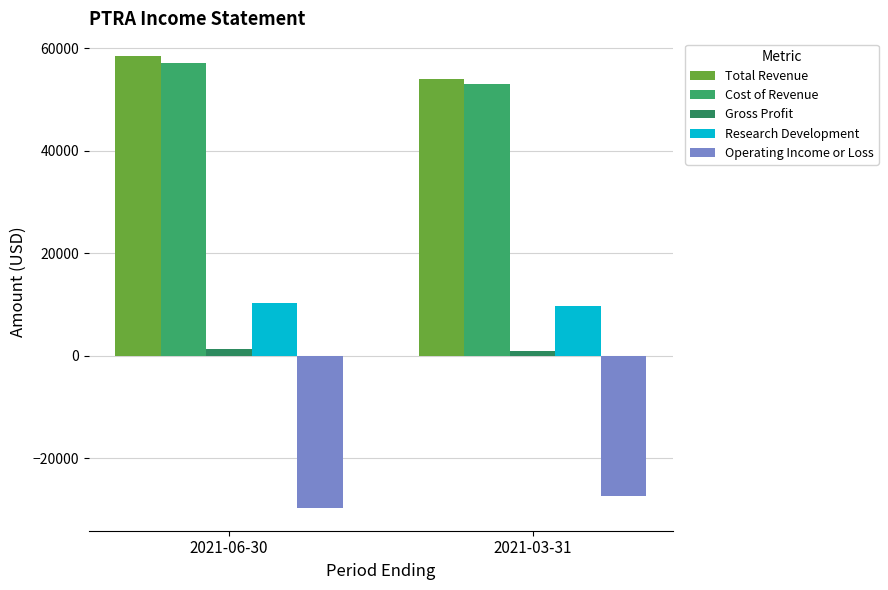

Reading left to right, transcribe all the data shown in this chart.

Total Revenue: 2021-06-30=58500	2021-03-31=54000
Cost of Revenue: 2021-06-30=57200	2021-03-31=53100
Gross Profit: 2021-06-30=1300	2021-03-31=900
Research Development: 2021-06-30=10300	2021-03-31=9700
Operating Income or Loss: 2021-06-30=-29700	2021-03-31=-27300